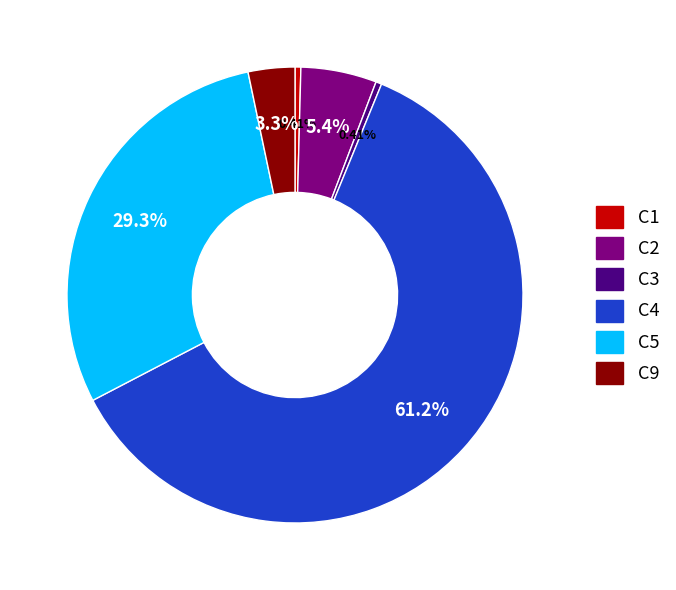

To the nearest percent, what is the difference between the largest and smallest slice percentages?

61%